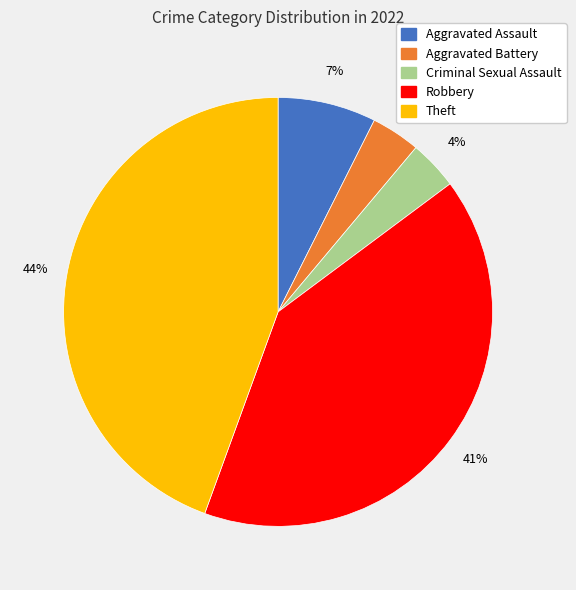

How many slices are in this pie chart?

5